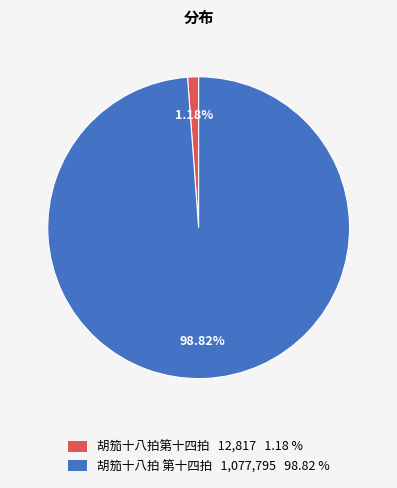

What percentage is NOT represented by 胡笳十八拍 第十四拍?

1.2%